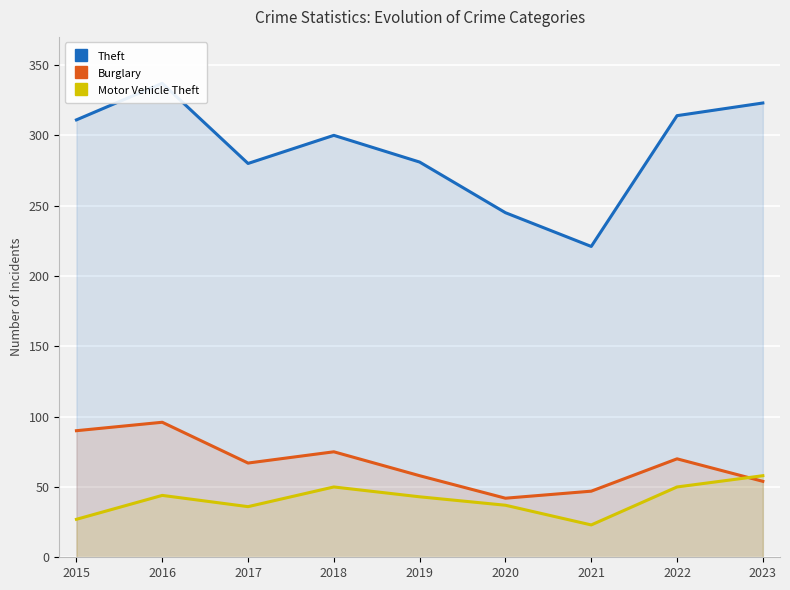

At which label is Theft closest to 279?

2017